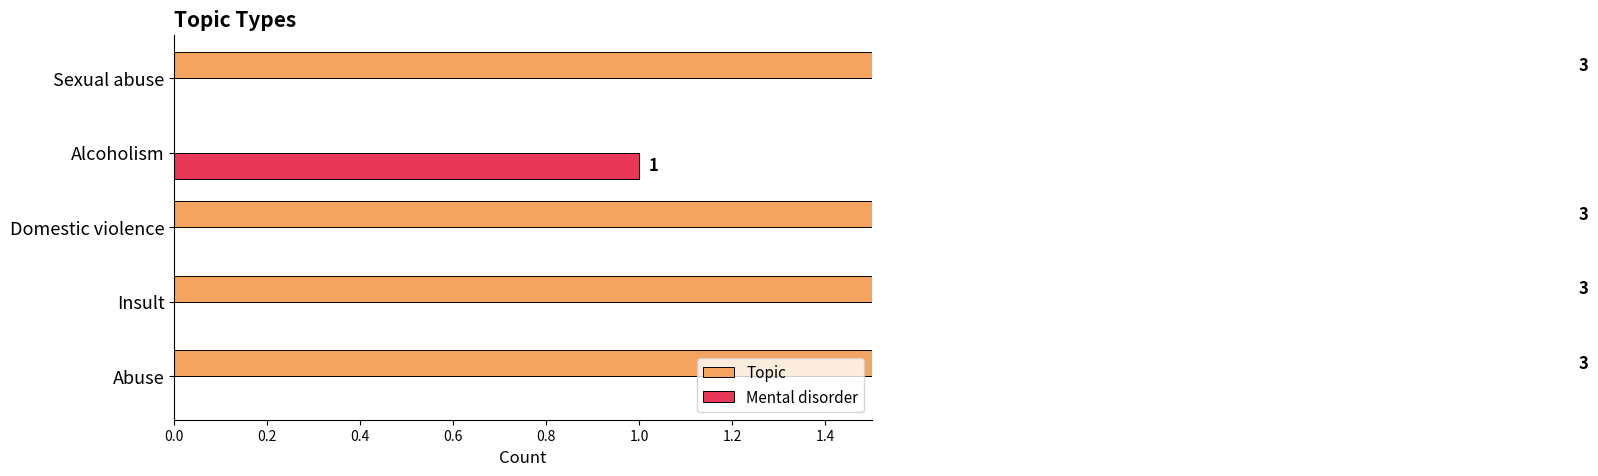

Count the number of data series in this chart.

2